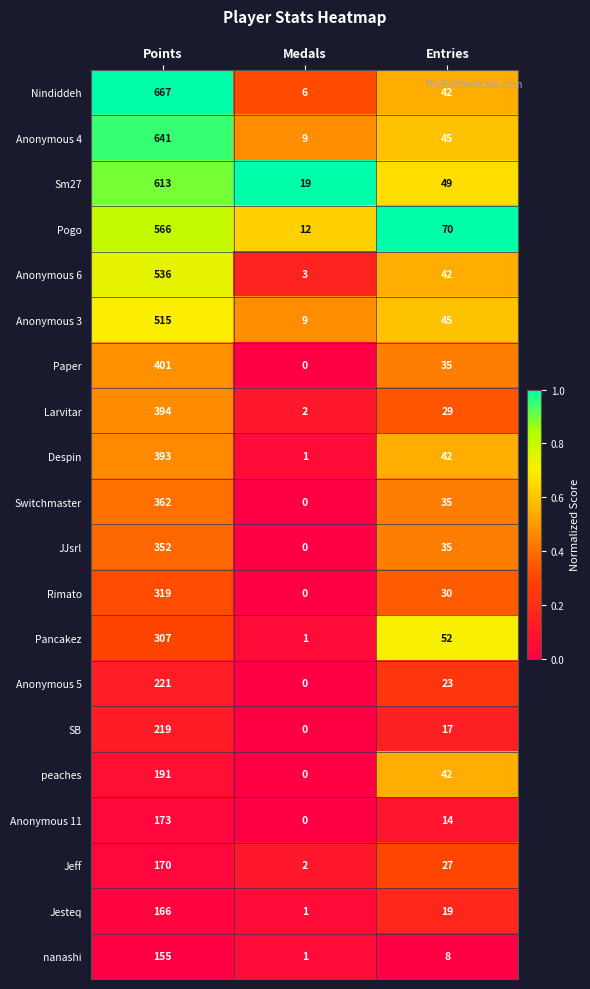

The value of Rimato at Medals is 123. True or false?

False